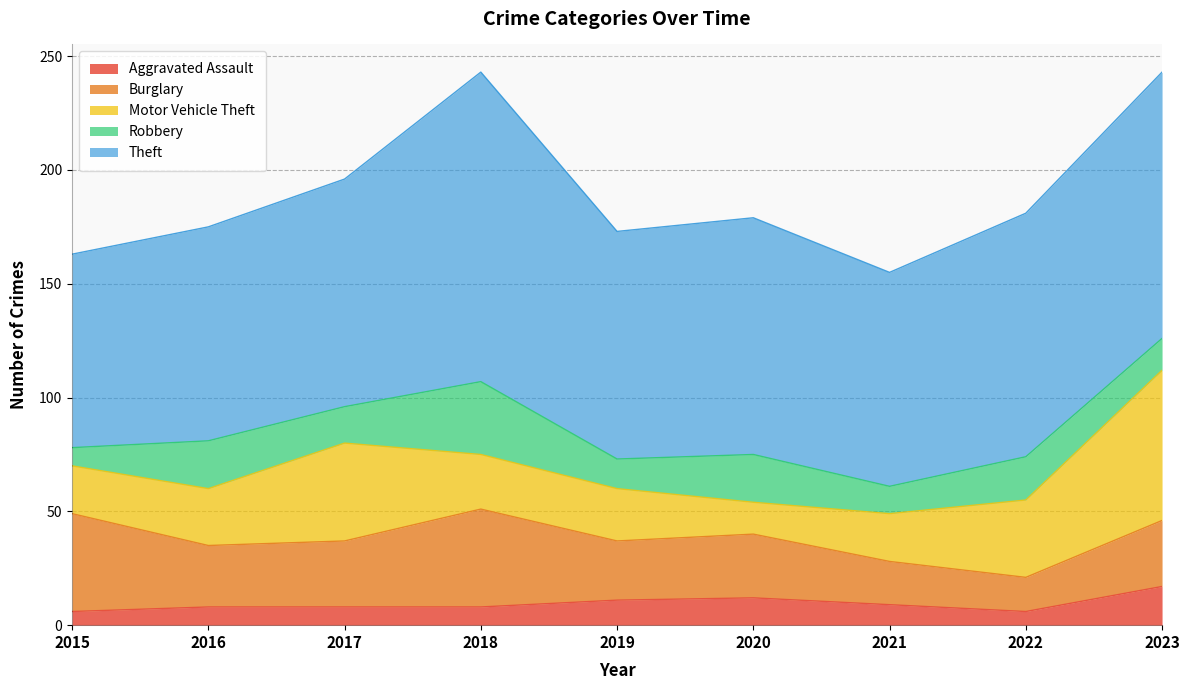

At which label is Motor Vehicle Theft closest to 40?

2017